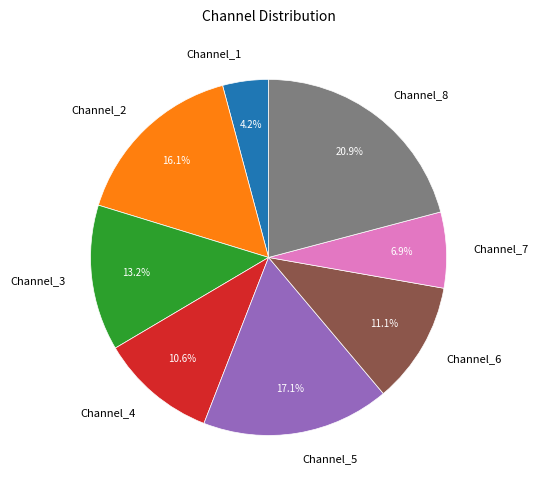

Is Channel_6 the majority of the pie?

No